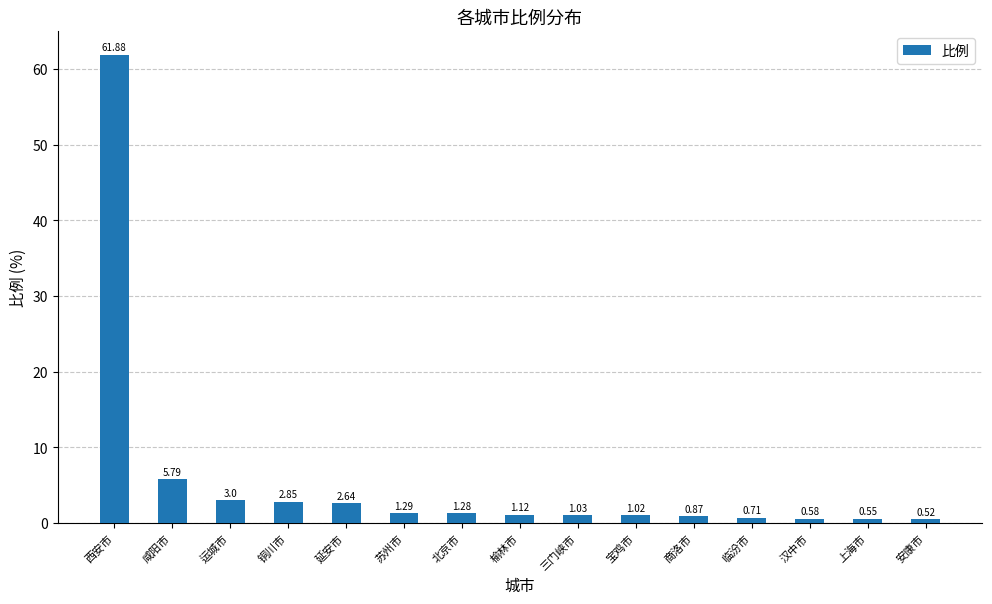

List the labels in order of value, smallest first.

安康市, 上海市, 汉中市, 临汾市, 商洛市, 宝鸡市, 三门峡市, 榆林市, 北京市, 苏州市, 延安市, 铜川市, 运城市, 咸阳市, 西安市